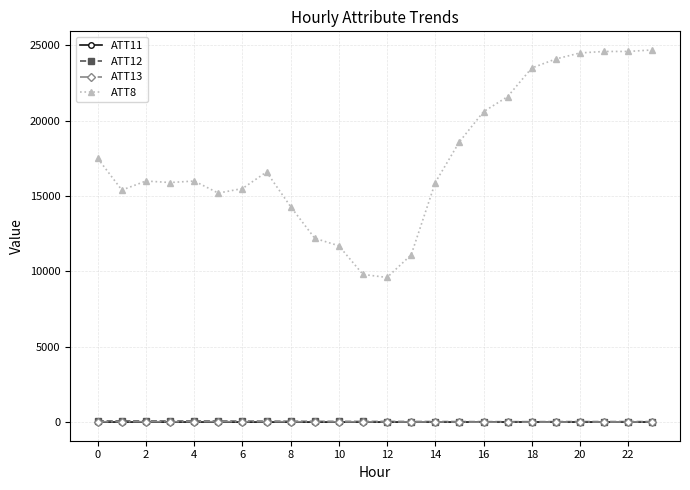

At how many categories does at least one series exceed 20729?

7